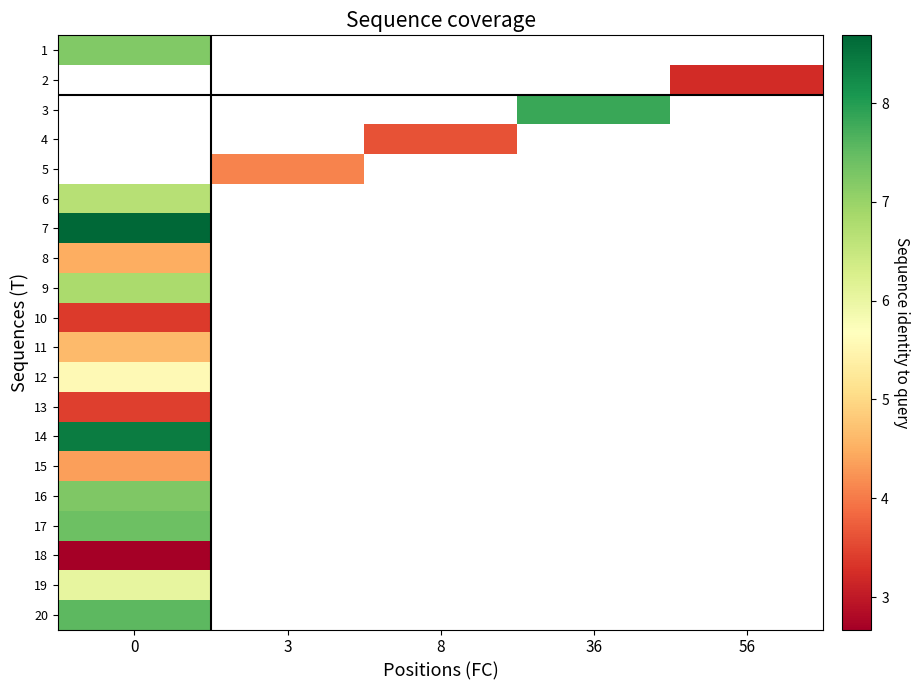

Count the number of data series in this chart.

20